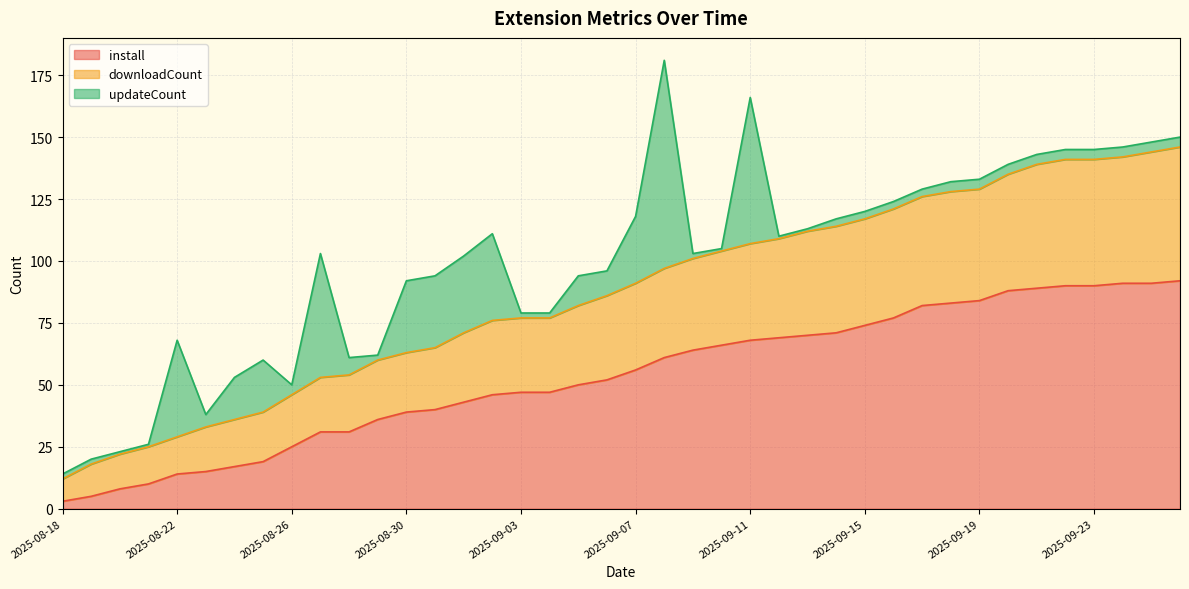

What is the highest value of the install series?

92